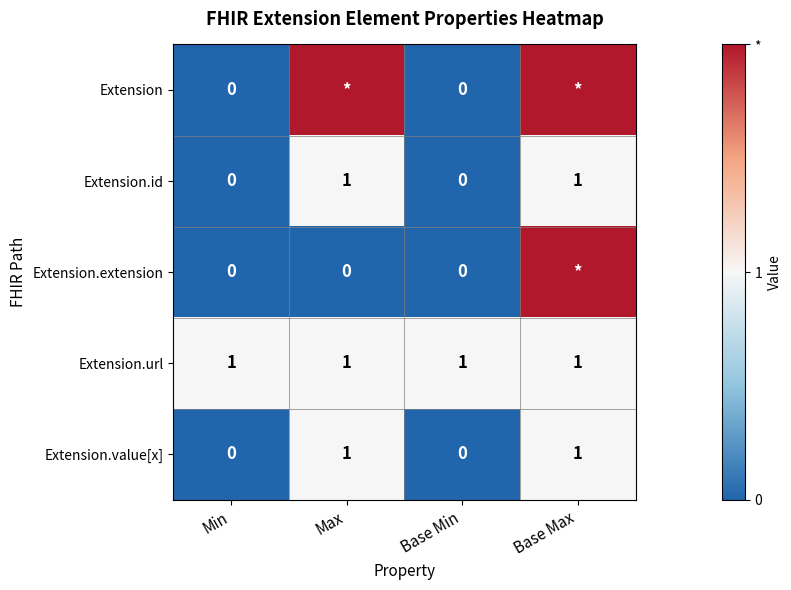

What is the difference between the maximum and minimum values in the Extension.id series?

1